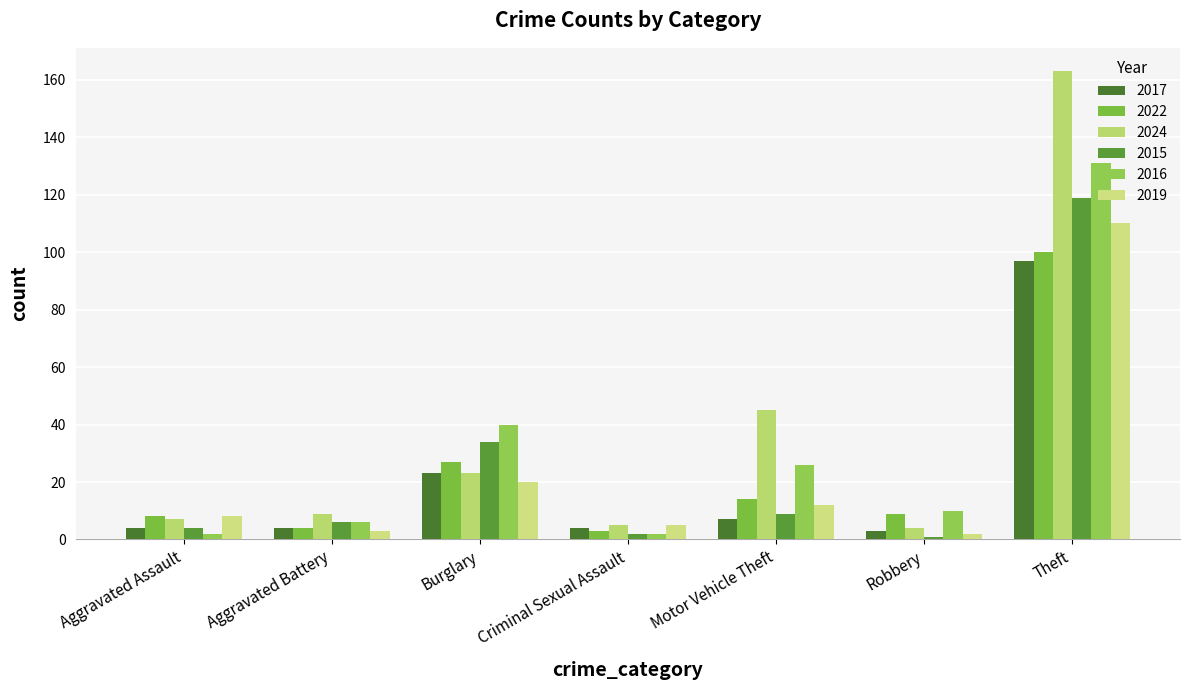

Does the chart contain any negative values?

No